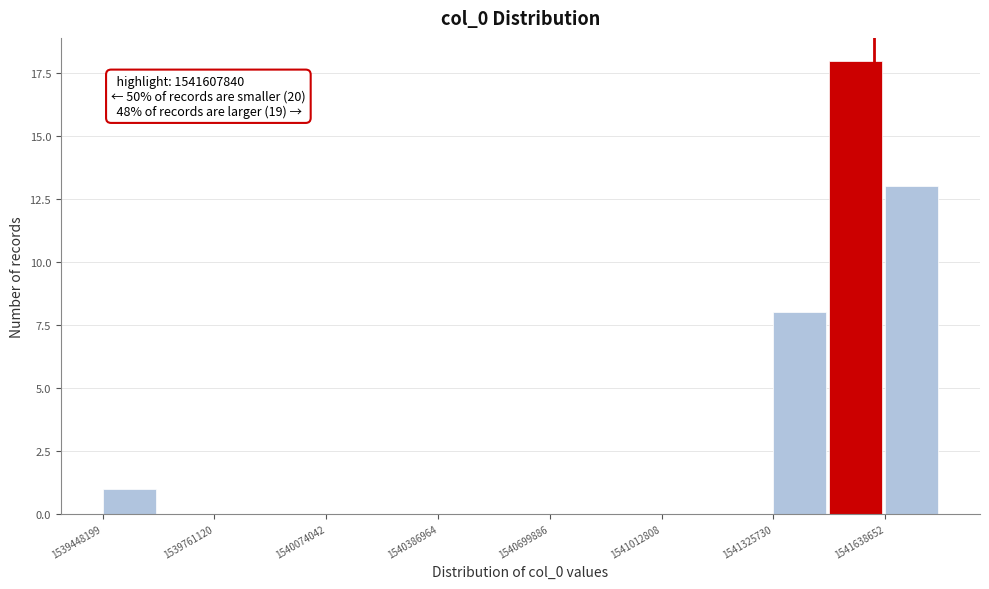

Read against the x-axis, roughly where is the centre of the tallest bar?

1541550000